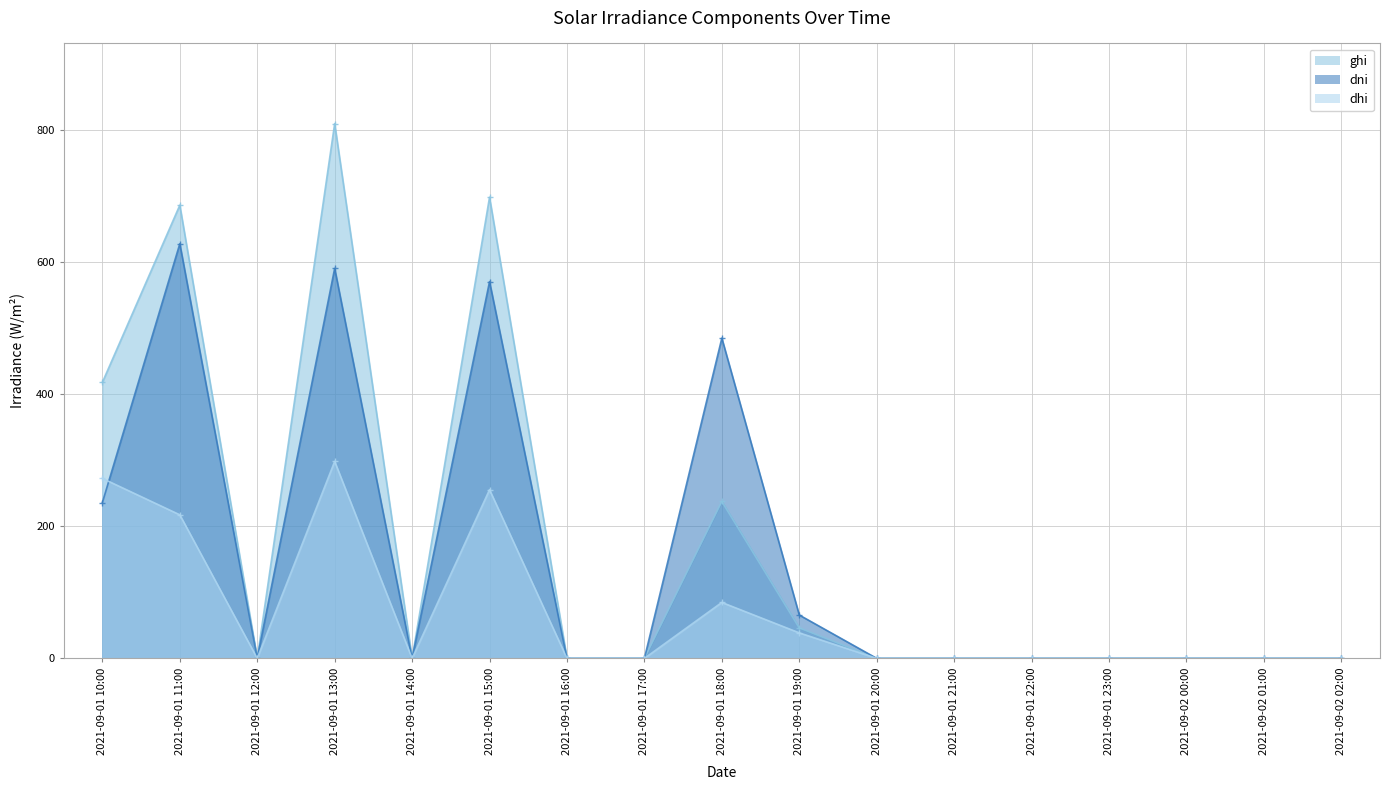

What is the difference between the maximum and minimum values in the dni series?

628.2